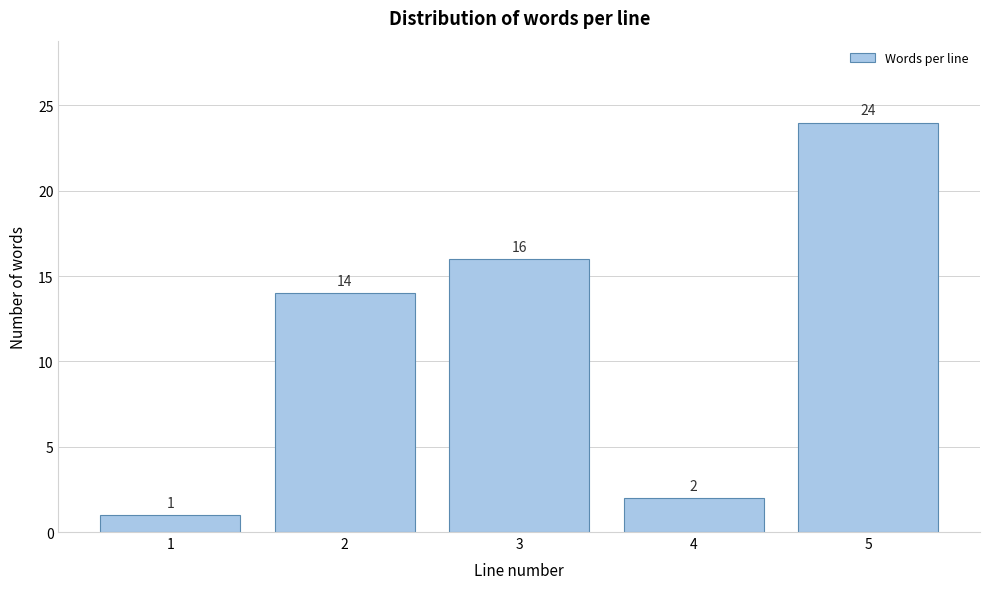

Reading left to right, what are all the values shown in this chart?

1=1	2=14	3=16	4=2	5=24